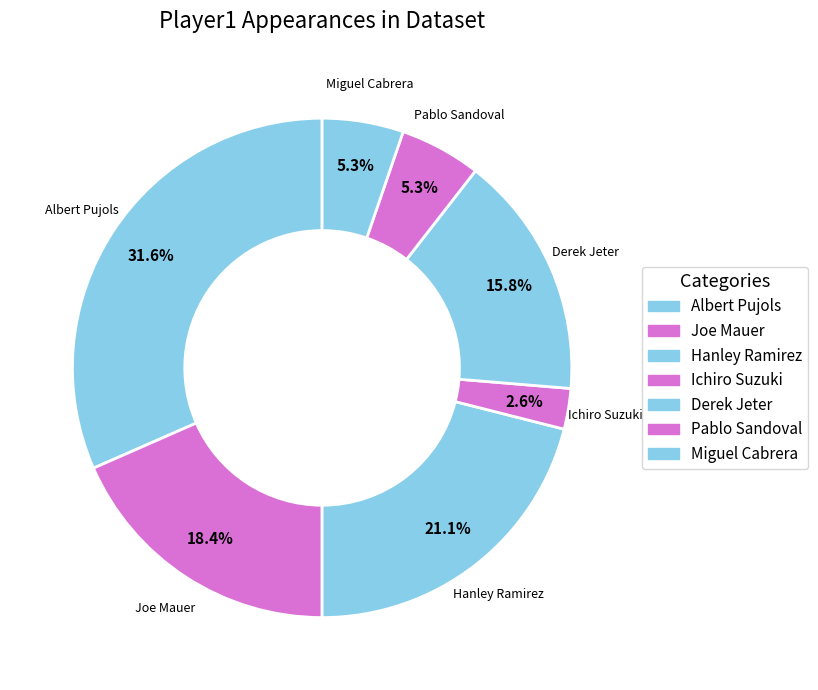

What is the smallest slice in the pie chart?

Ichiro Suzuki